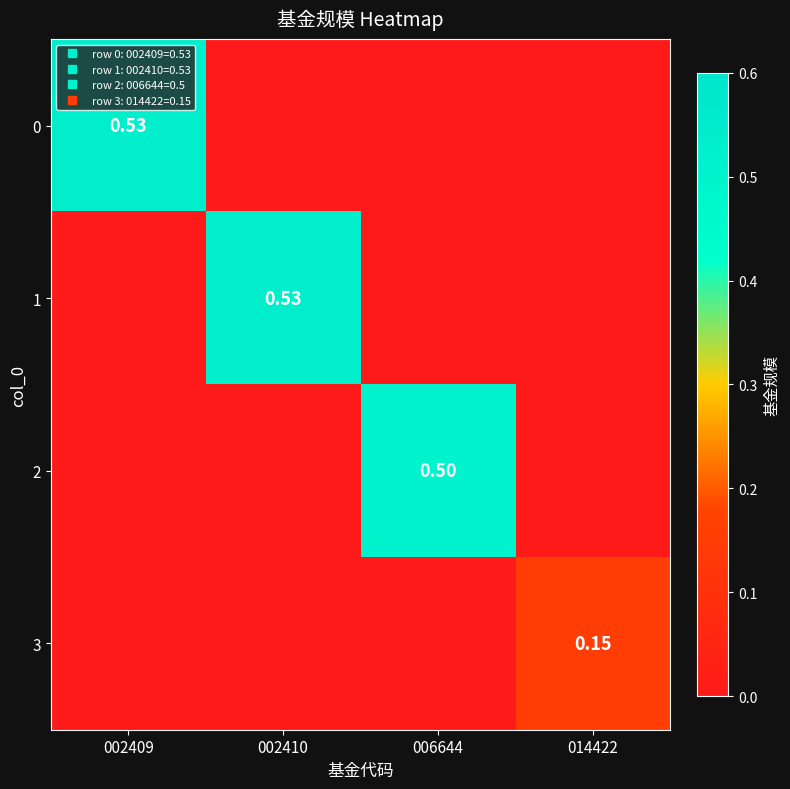

Between 006644 and 014422, which is larger?

006644